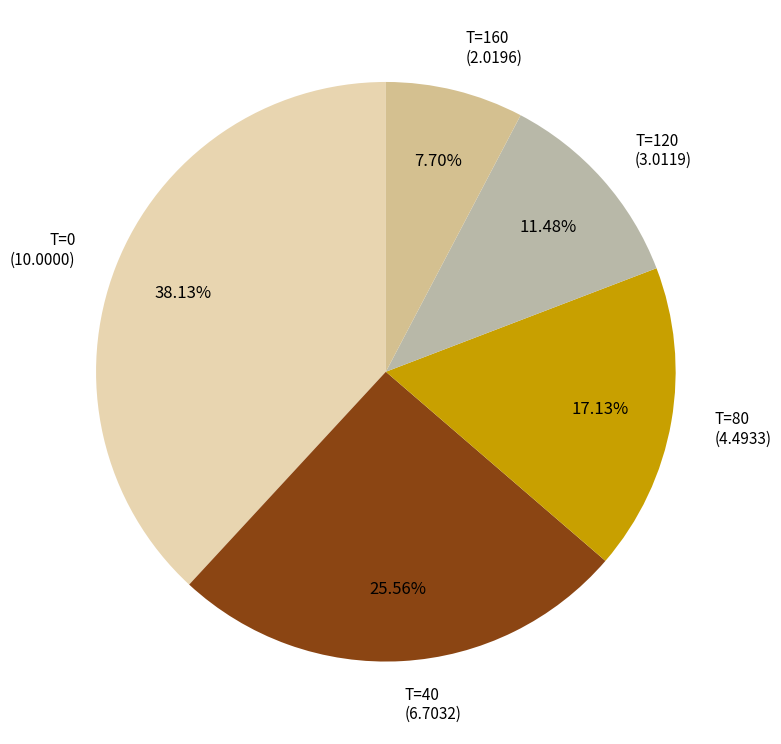

Is there any slice that represents more than half of the pie?

No